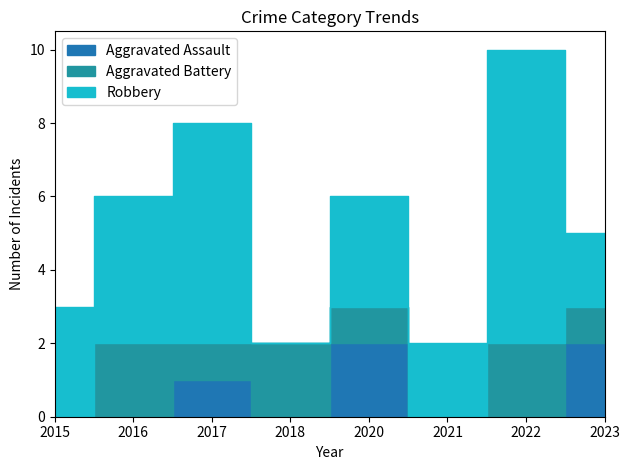

In Robbery, how many points are higher than both neighbors (excluding endpoints)?

3